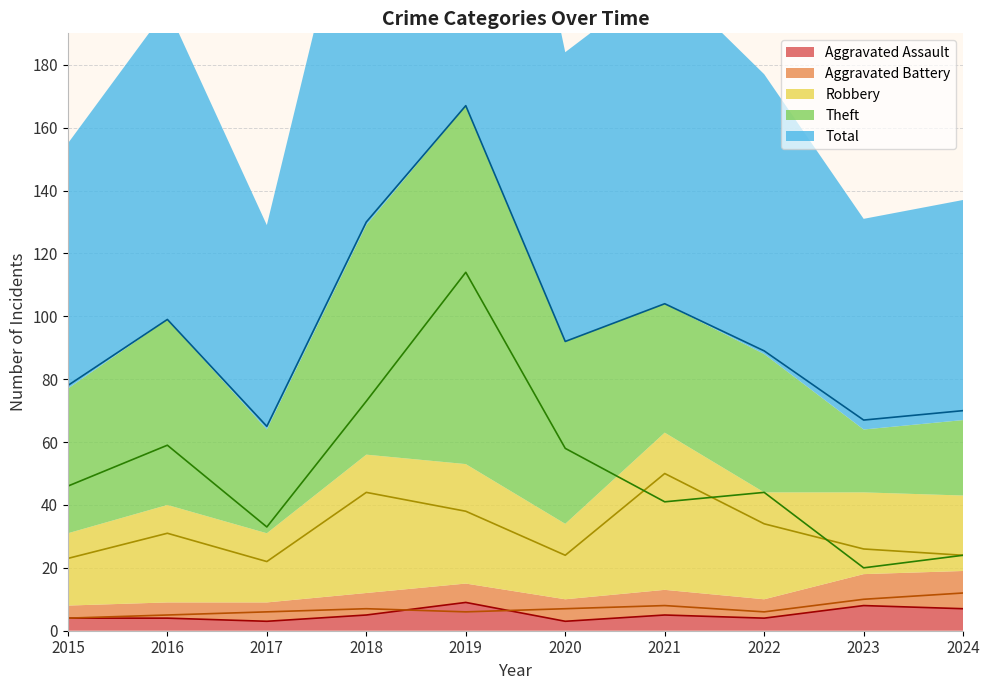

Reading left to right, list all the values displayed in this chart.

Aggravated Assault: 2015=4	2016=4	2017=3	2018=5	2019=9	2020=3	2021=5	2022=4	2023=8	2024=7
Aggravated Battery: 2015=4	2016=5	2017=6	2018=7	2019=6	2020=7	2021=8	2022=6	2023=10	2024=12
Robbery: 2015=23	2016=31	2017=22	2018=44	2019=38	2020=24	2021=50	2022=34	2023=26	2024=24
Theft: 2015=46	2016=59	2017=33	2018=73	2019=114	2020=58	2021=41	2022=44	2023=20	2024=24
Total: 2015=78	2016=99	2017=65	2018=130	2019=167	2020=92	2021=104	2022=89	2023=67	2024=70